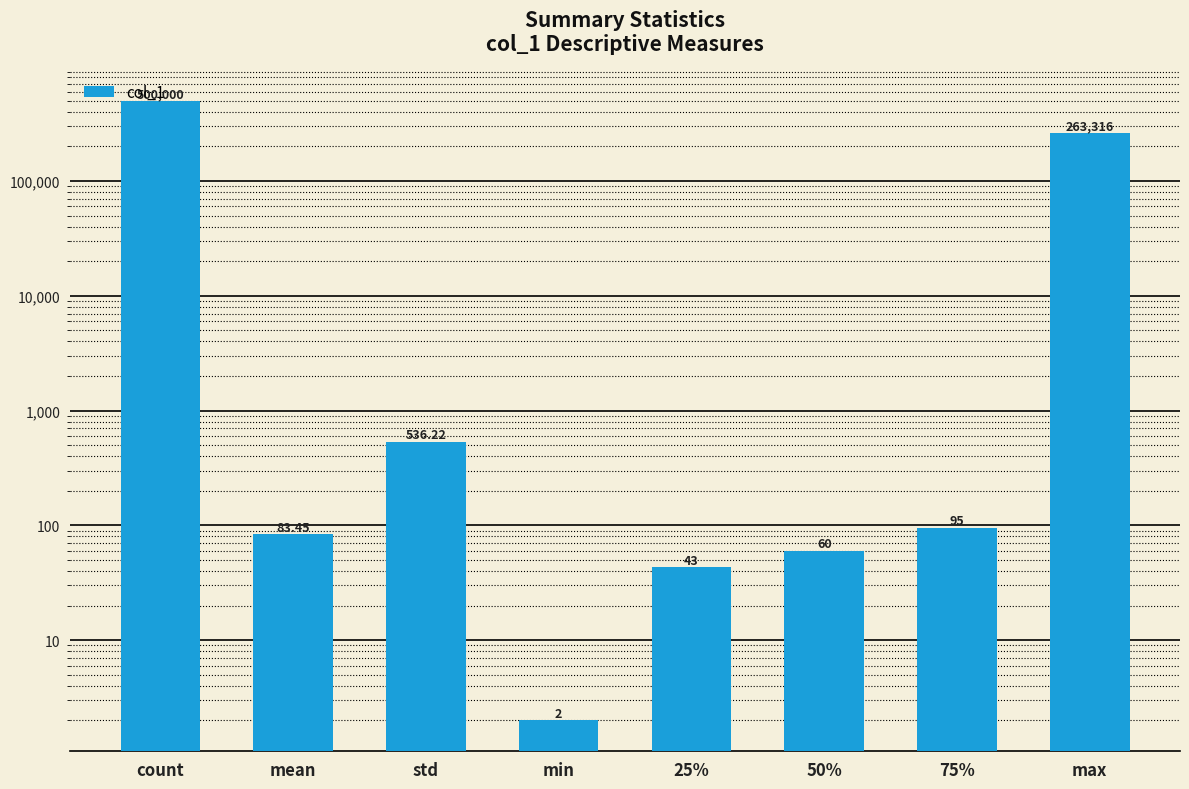

List the labels in order of value, smallest first.

min, 25%, 50%, mean, 75%, std, max, count